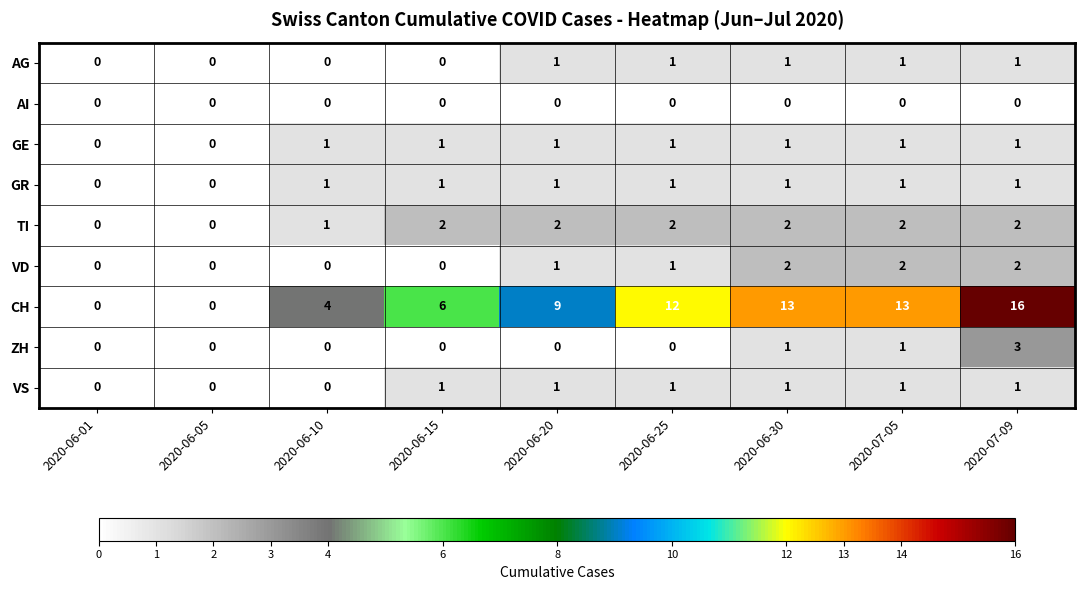

What is the greatest value displayed?

16